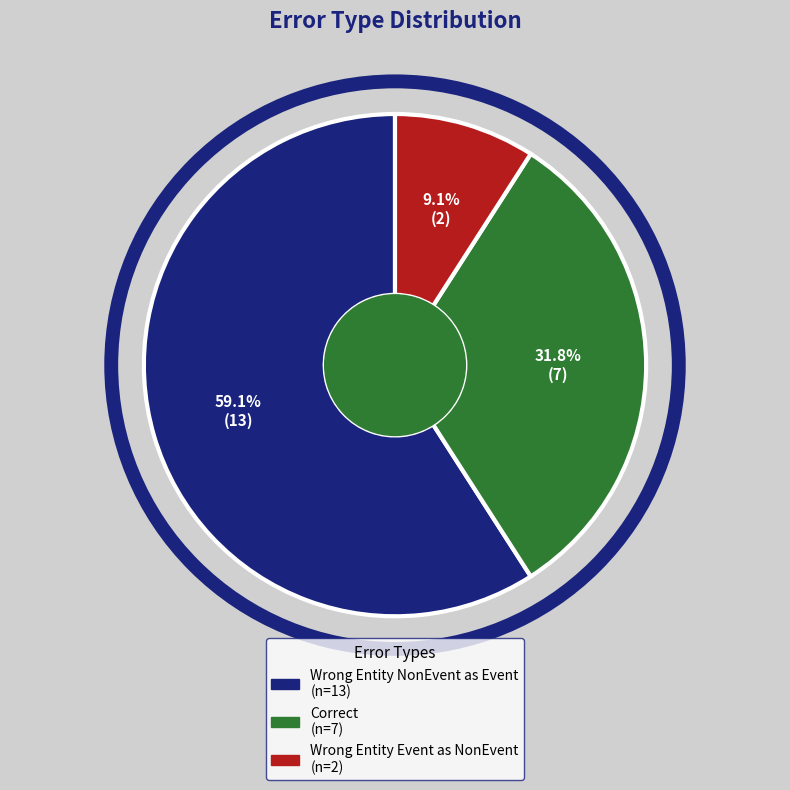

Does any single category account for the majority?

Yes